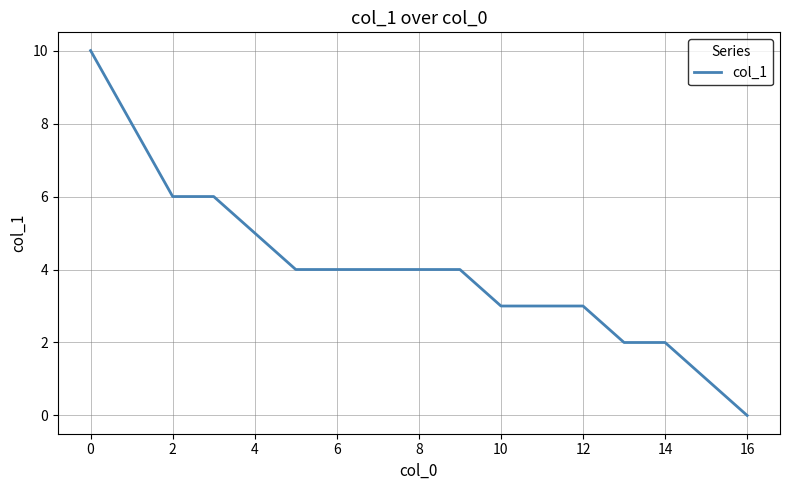

How many lines are shown in the chart?

1